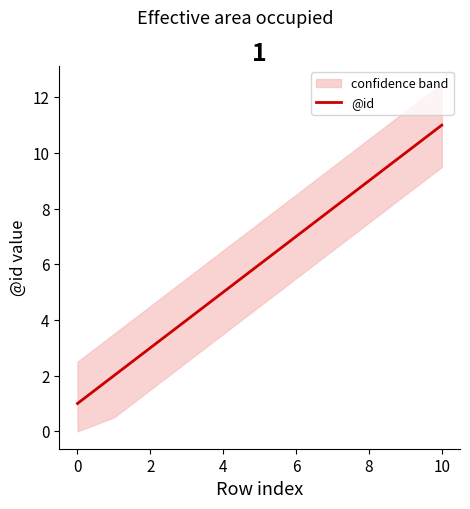

At which category does the chart reach its peak across all series?

10